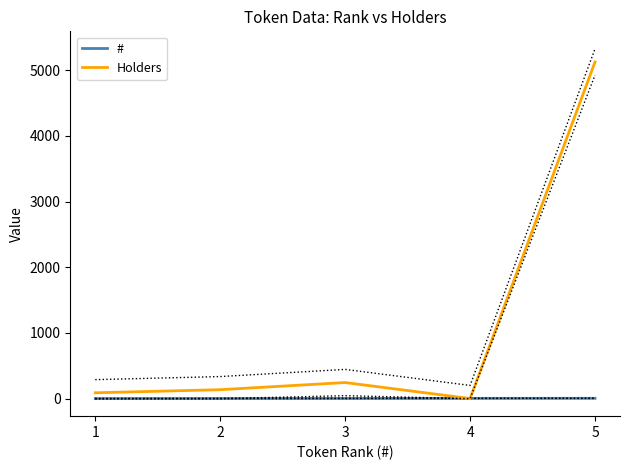

What is the average value of the Holders series?

1119